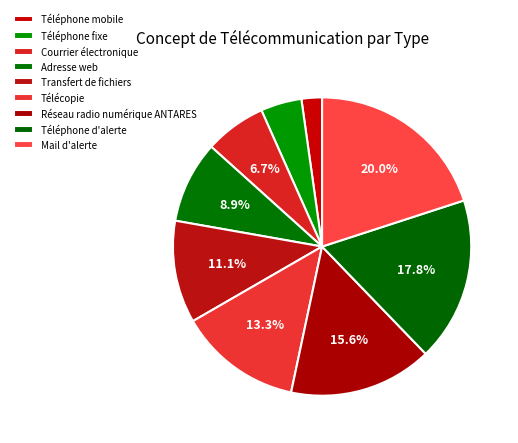

Does any single category account for the majority?

No